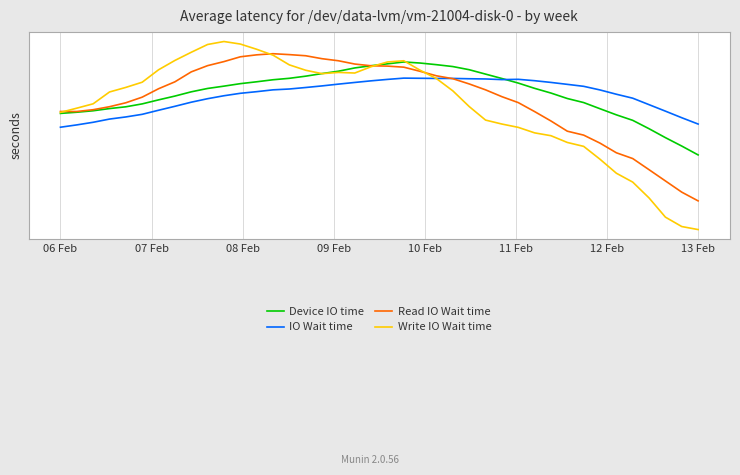

List the series in order of their peak value, lowest first.

IO Wait time, Device IO time, Read IO Wait time, Write IO Wait time